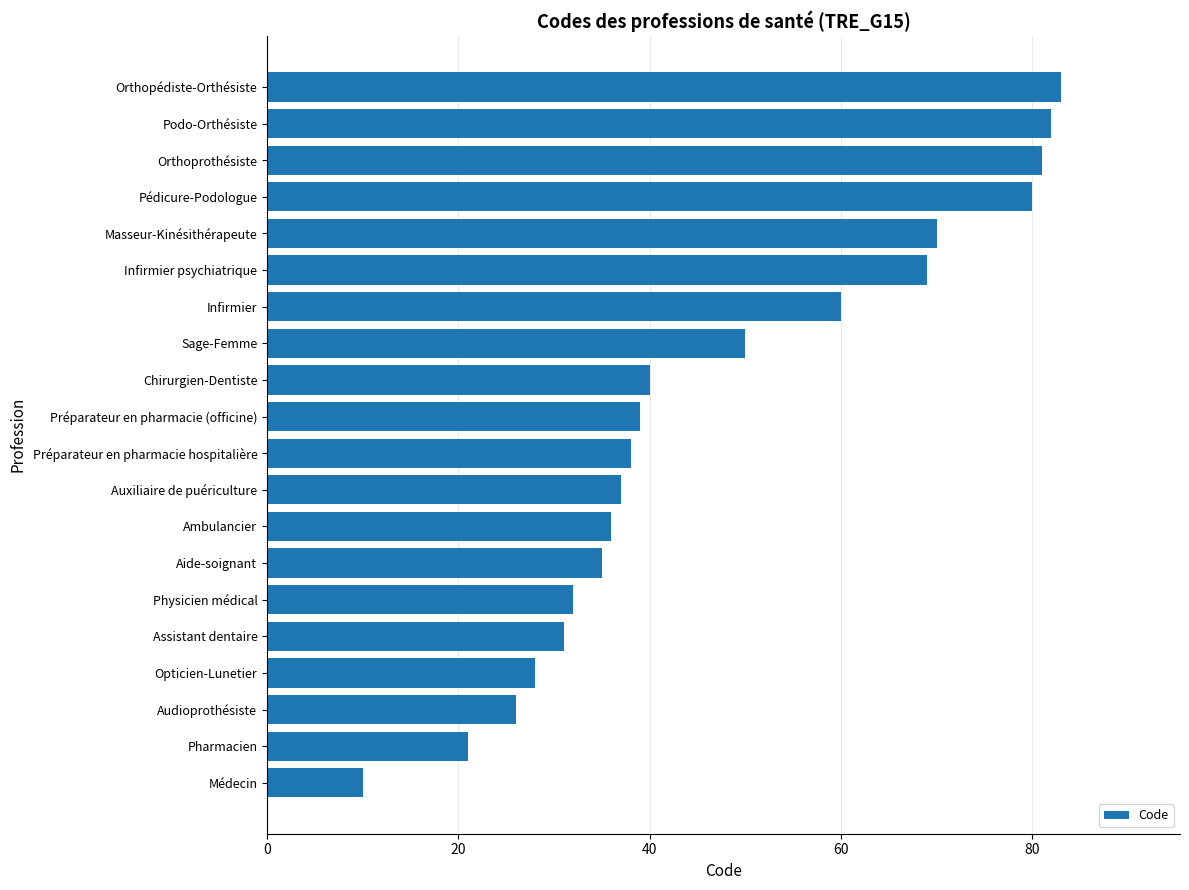

True or false: the data shows 32 at Physicien médical.

True